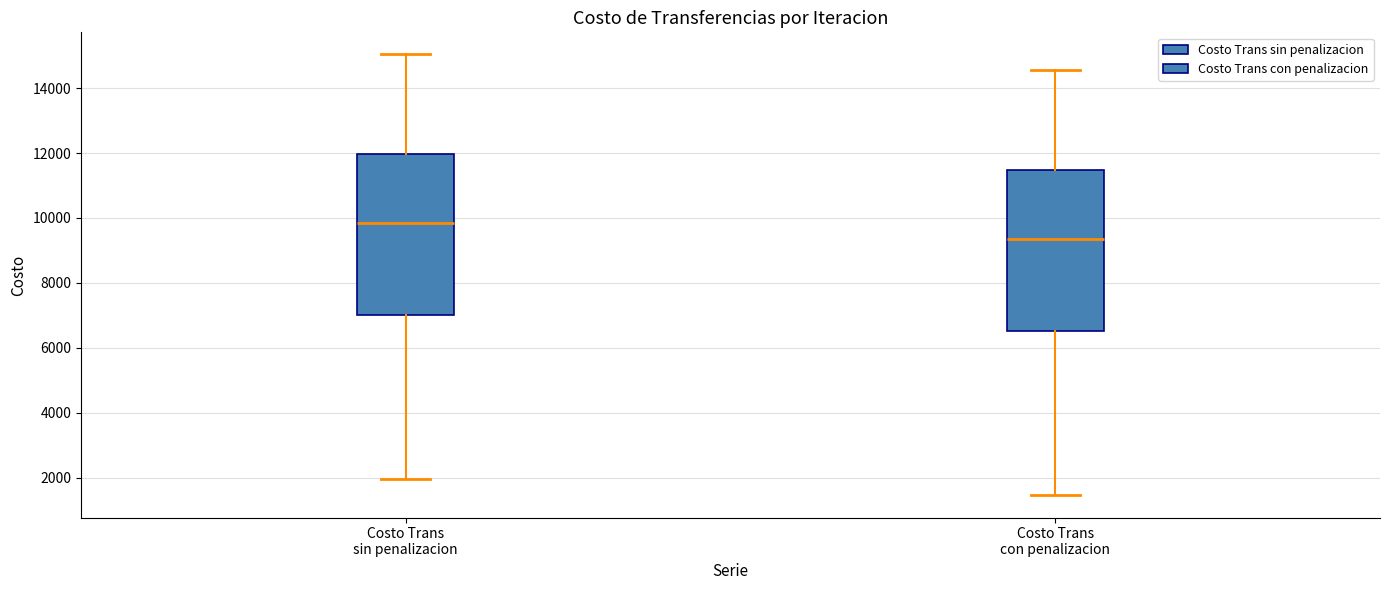

Which box has the lowest median line?

Costo Trans con penalizacion